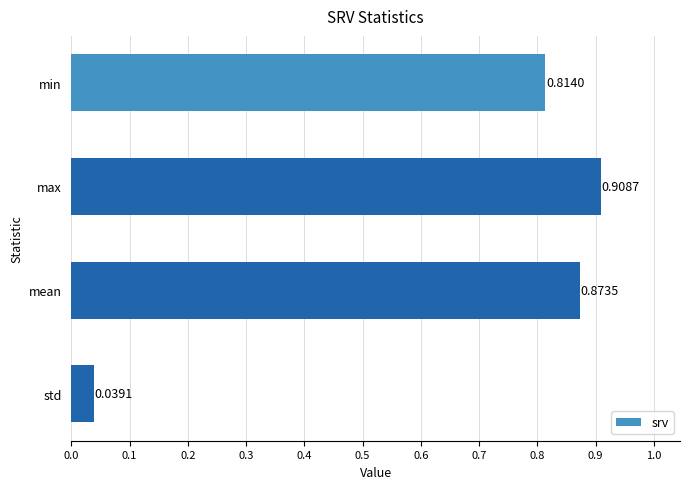

List the labels in order of value, smallest first.

std, min, mean, max